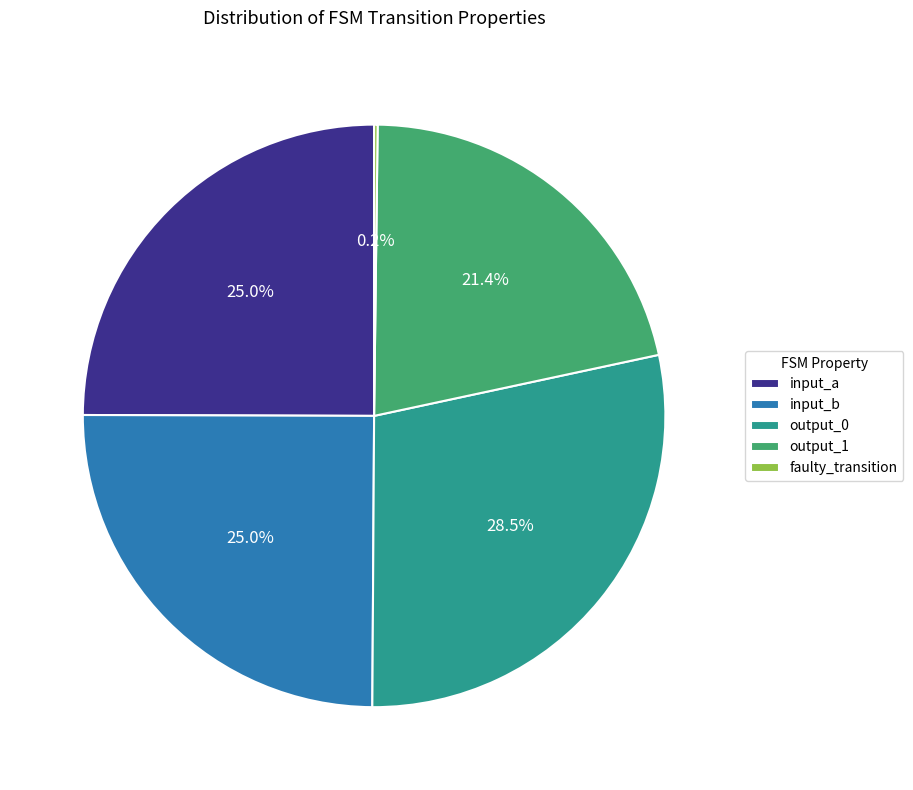

To the nearest percent, what is the average slice percentage?

20%